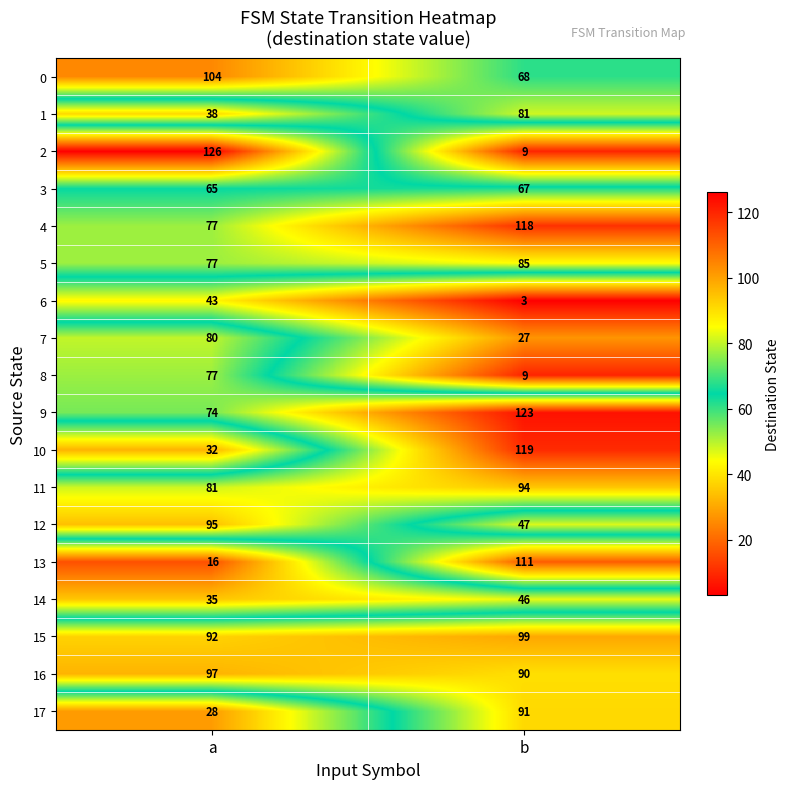

What value does the 13 series have at b, to the nearest 5?

110